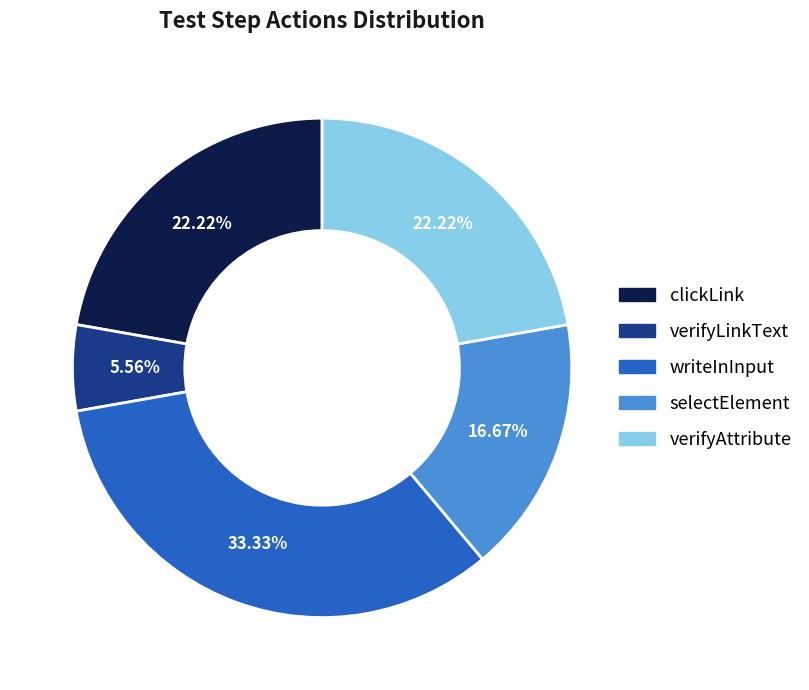

How many segments does this pie chart have?

5